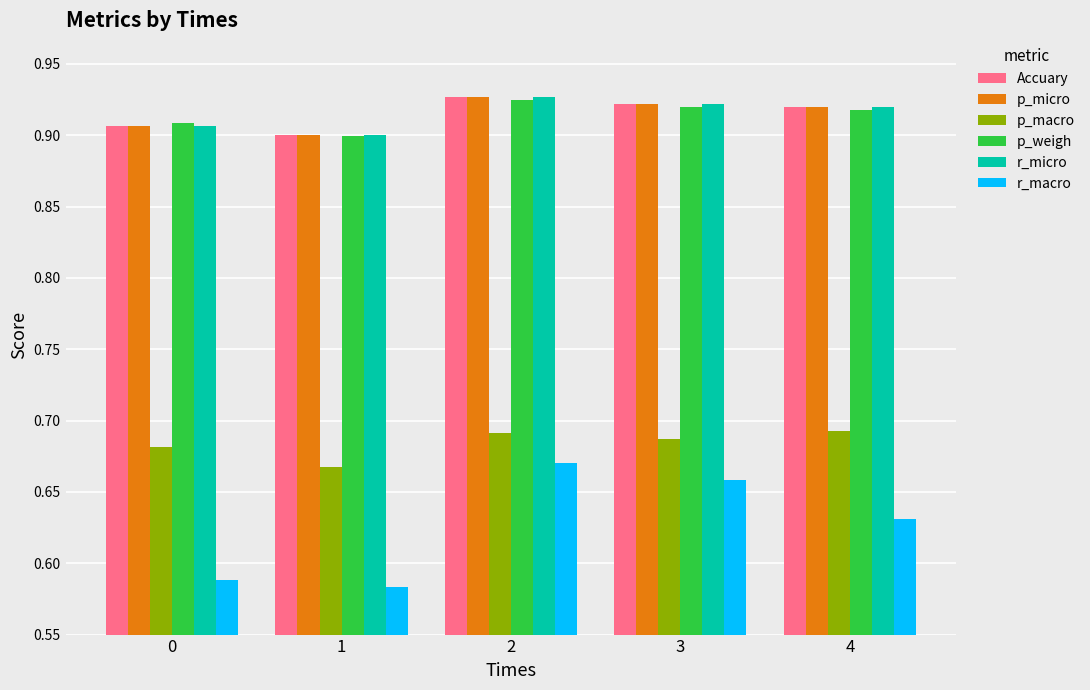

Which series changed the most between 0 and 2?

r_macro